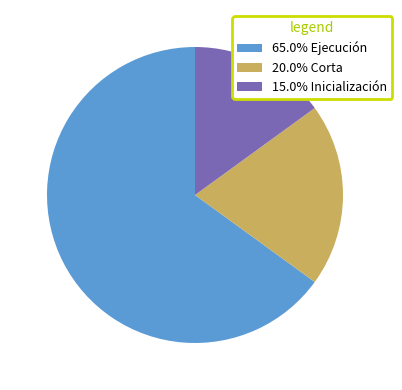

Is there a majority slice in this chart?

Yes